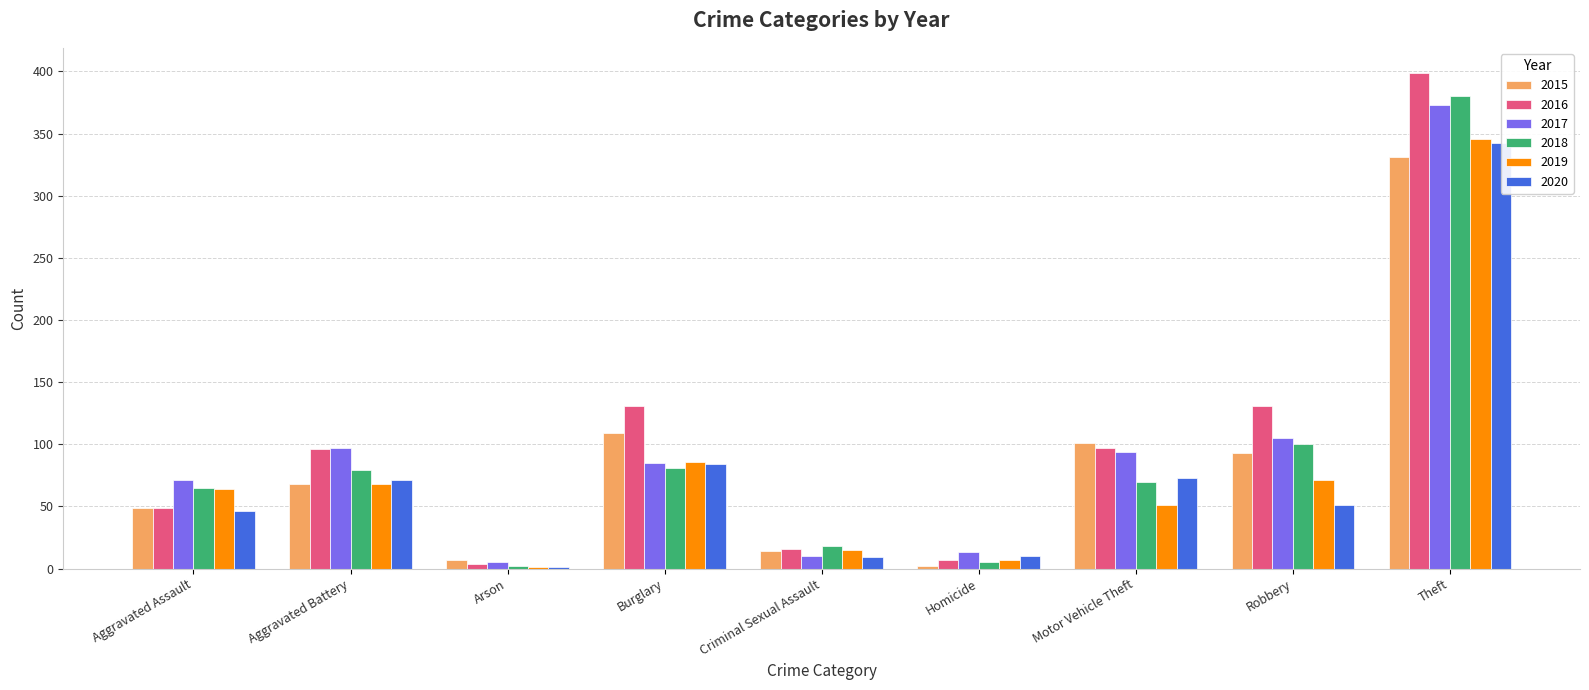

How many bars are there in total?

54